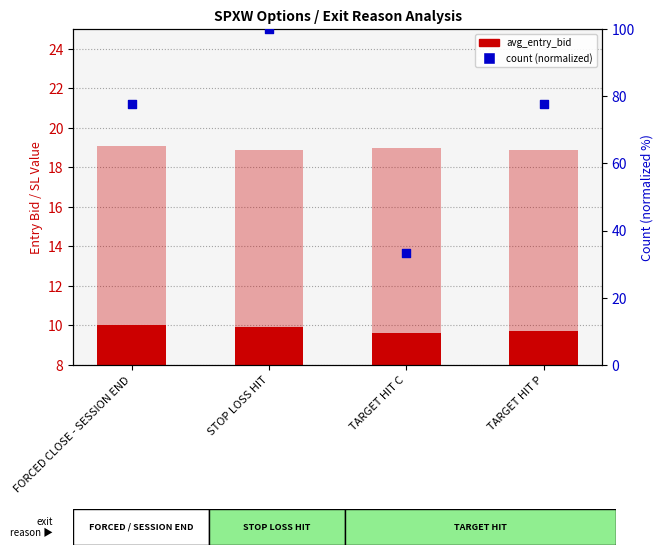

Which series reaches the minimum Y coordinate?

sl range